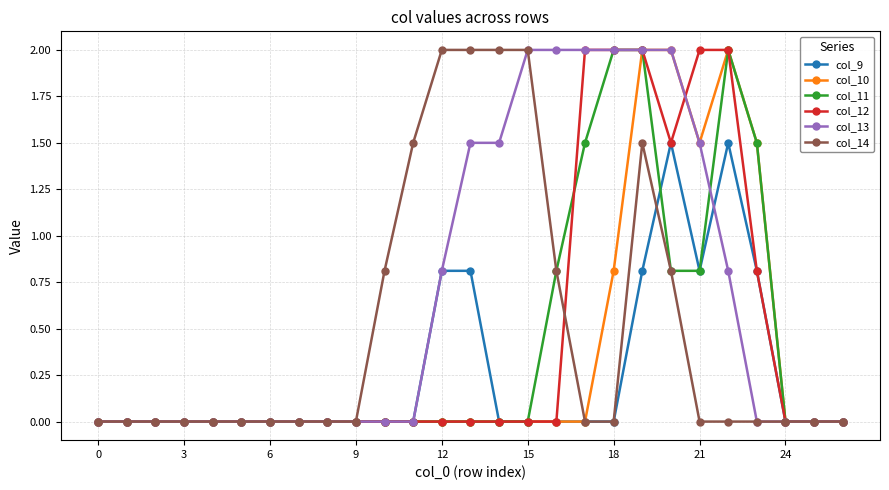

Does the chart display data point markers on the line(s)?

Yes